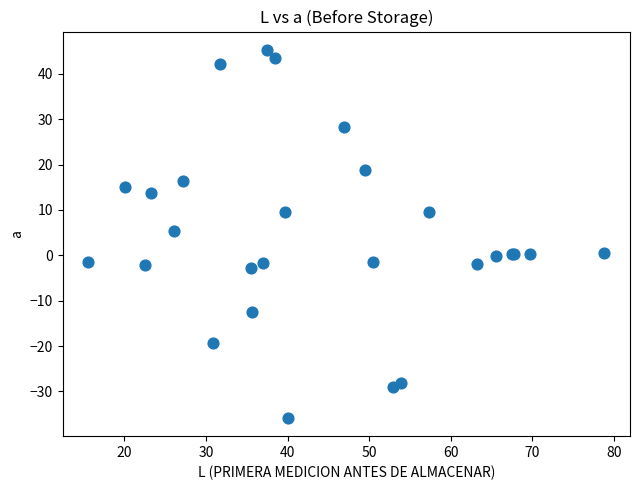

What Y value in the scatter plot is closest to 4?

5.5